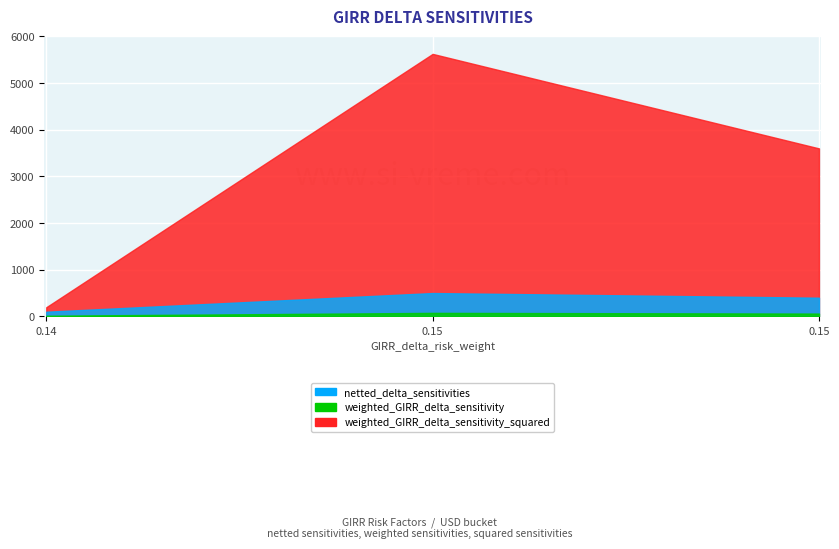

What is the minimum value shown in the chart?

14.0